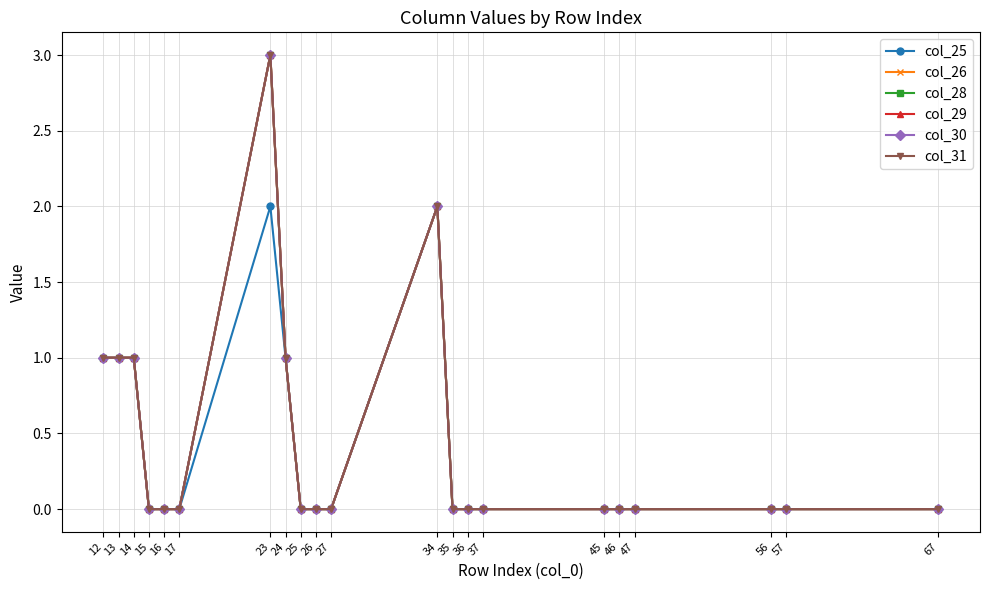

How many lines are shown in the chart?

6